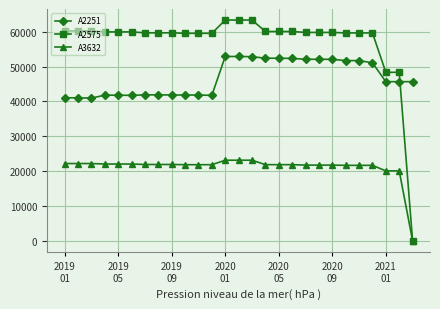

True or false: A2251 and A2575 intersect in this chart.

True